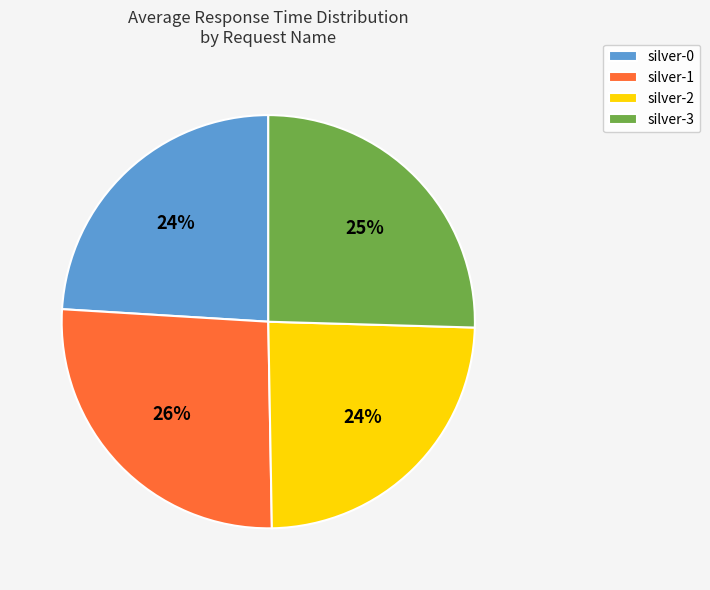

Does any single category account for the majority?

No